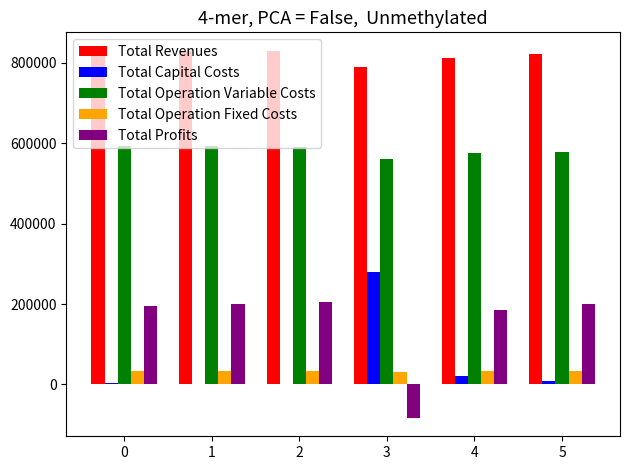

The value of Total Profits at 3 is -114847.8. True or false?

False